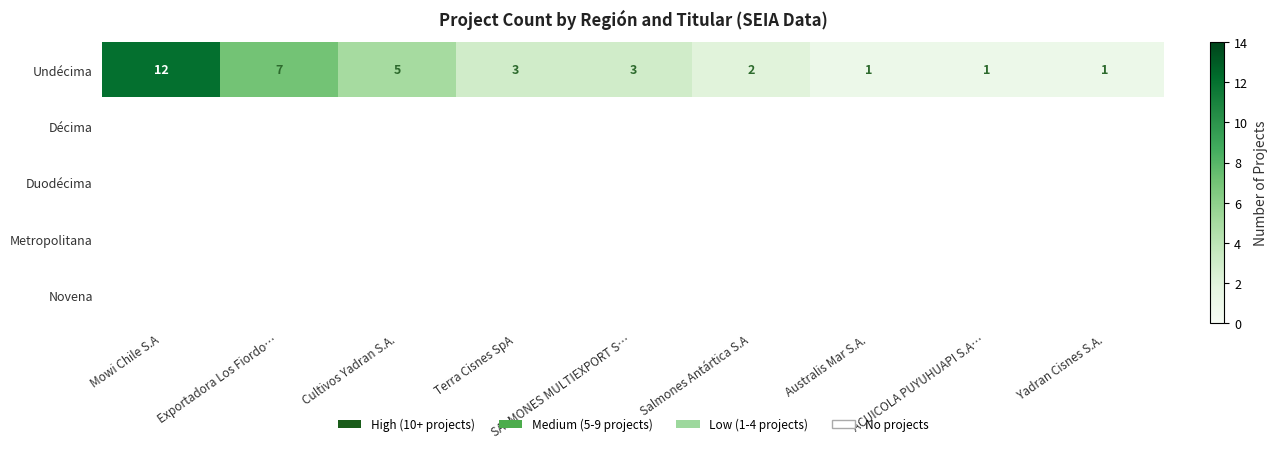

Which category has the highest value in the Undécima series?

Mowi Chile S.A